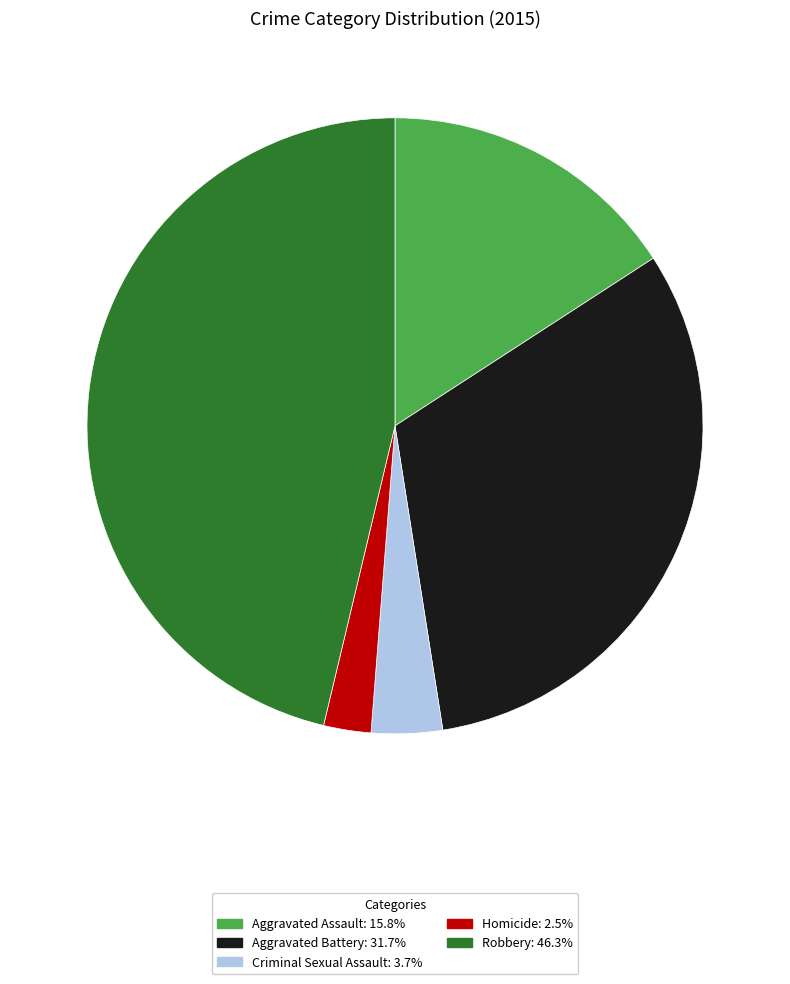

Is there a majority slice in this chart?

No